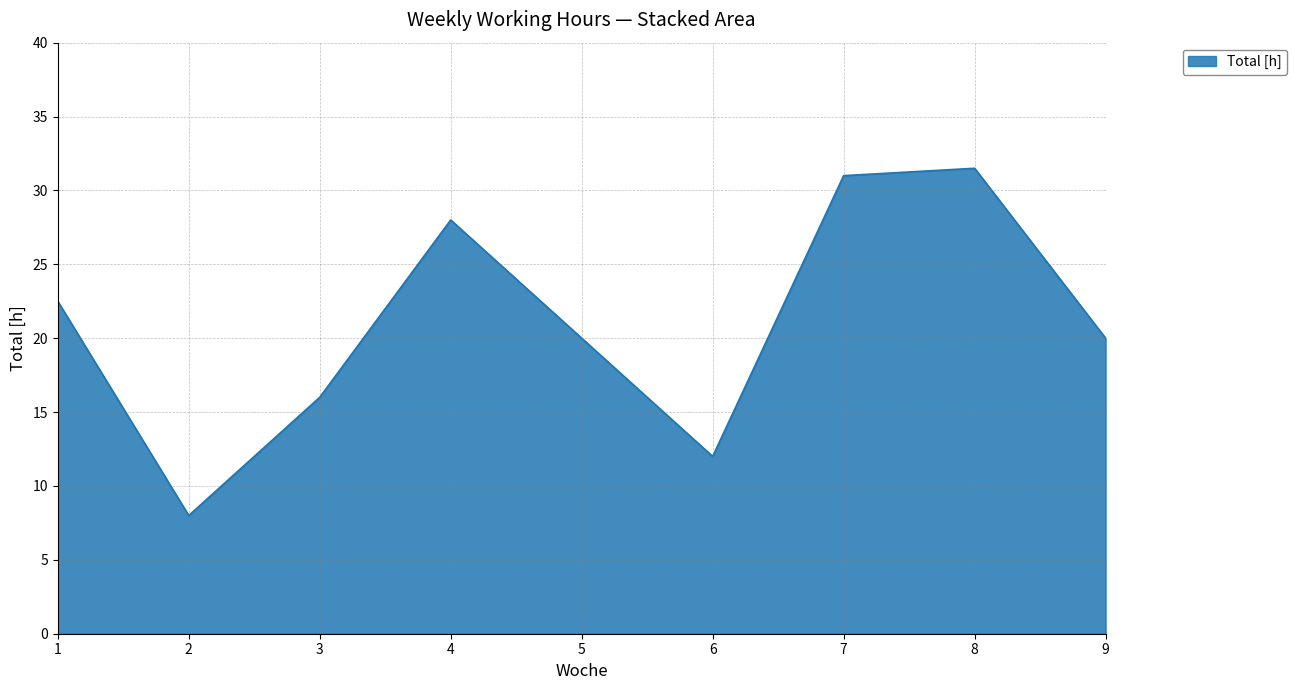

What is the difference between the maximum and minimum values?

23.5